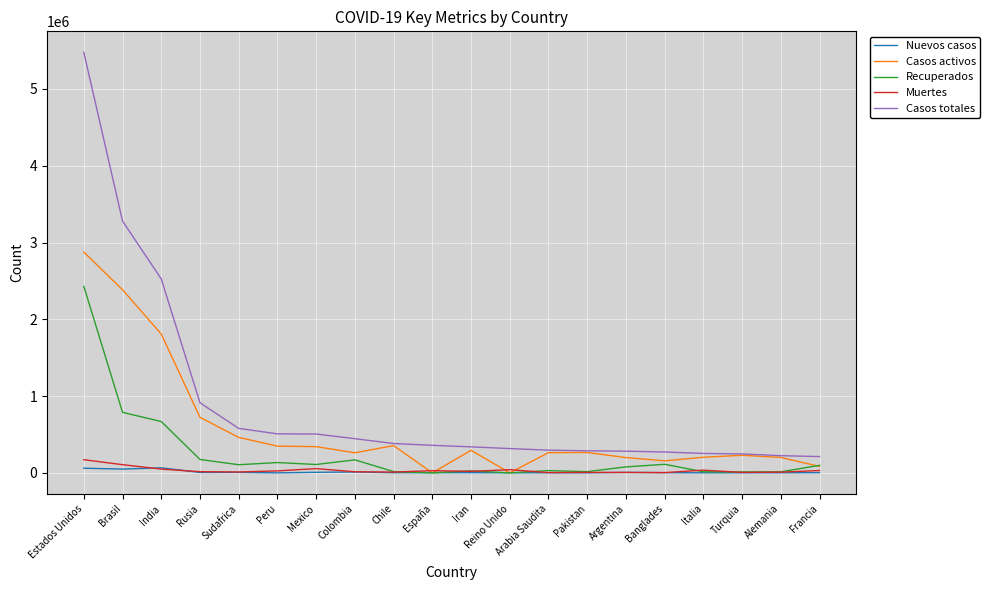

Read the Casos totales value at India, to the nearest 100.

2525200